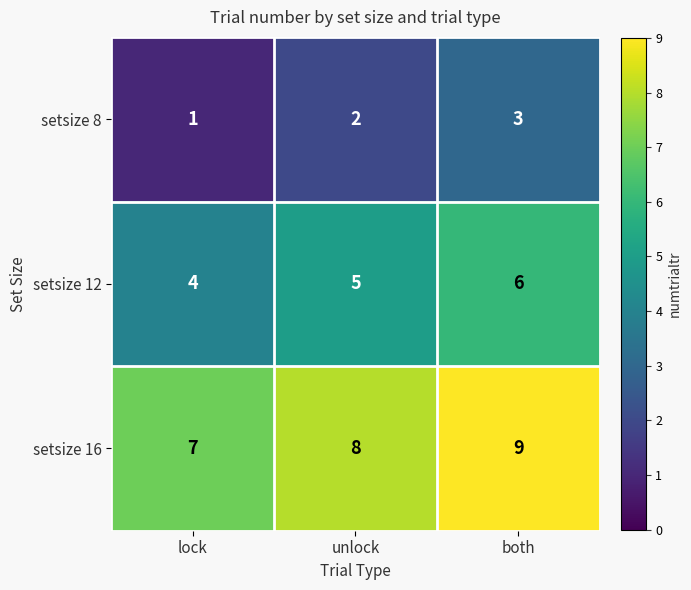

Reading left to right, what are all the values shown in this chart?

setsize 8: lock=1	unlock=2	both=3
setsize 12: lock=4	unlock=5	both=6
setsize 16: lock=7	unlock=8	both=9